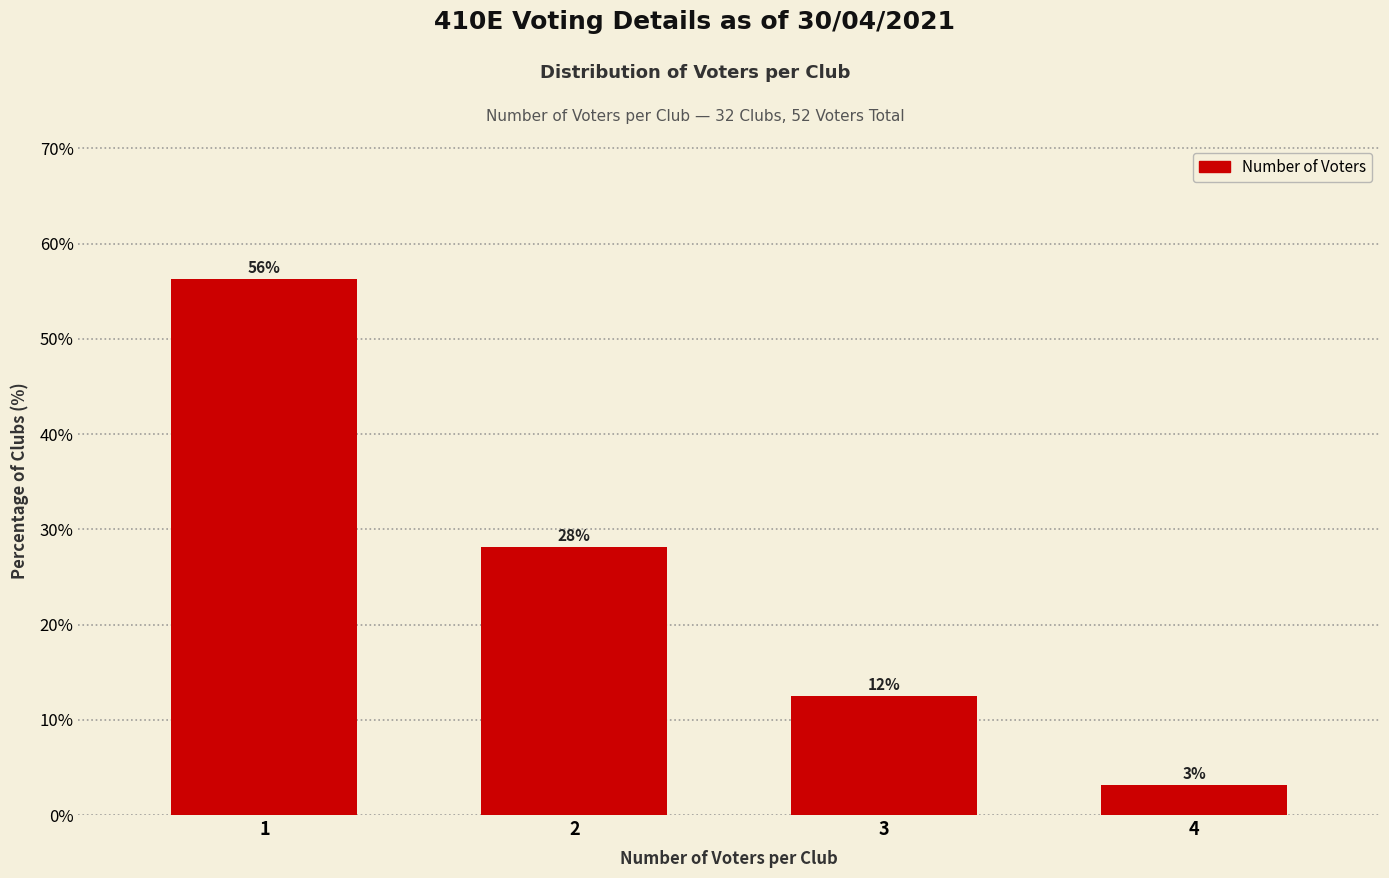

Is it true that the value at 2 is 39.2?

False